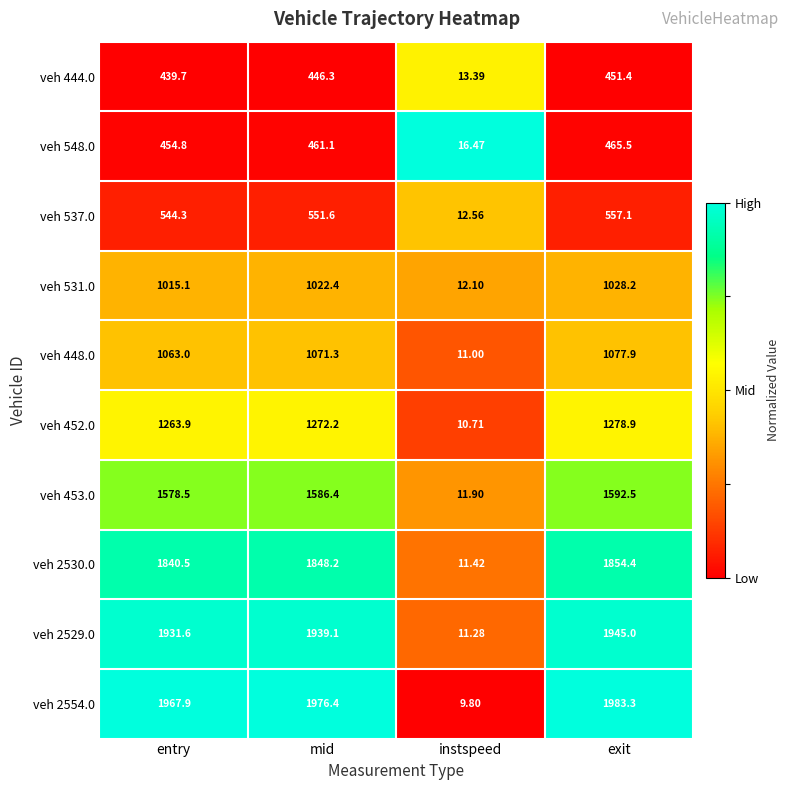

Which series changed the most between entry and instspeed?

veh 2554.0